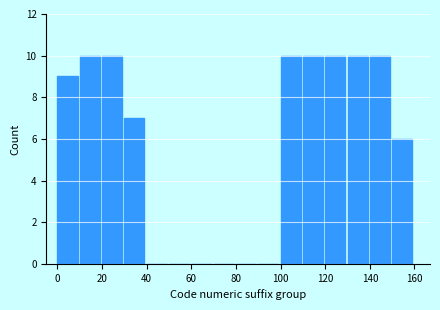

Reading left to right, list every bar in this chart as the range it spans on the x-axis followed by its height. The values are not printed on the chart, so give them approximately, as read against the axis.

0 to 10: 9
10 to 20: 10
20 to 30: 10
30 to 40: 7
40 to 50: 0
50 to 60: 0
60 to 70: 0
70 to 80: 0
80 to 90: 0
90 to 100: 0
100 to 110: 10
110 to 120: 10
120 to 130: 10
130 to 140: 10
140 to 150: 10
150 to 160: 6